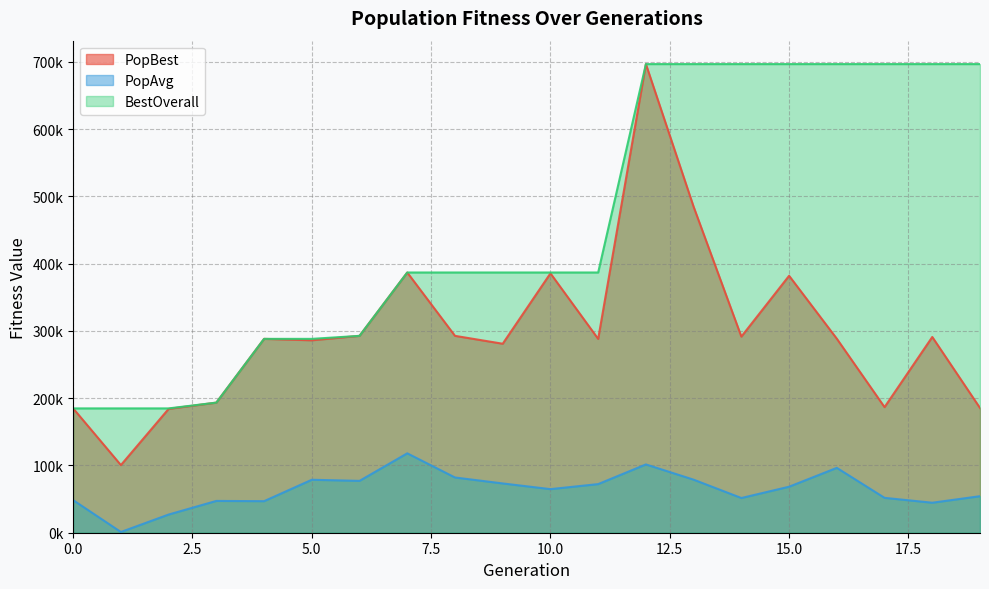

Is the value of BestOverall at 3 greater than the value of PopBest at 7?

No